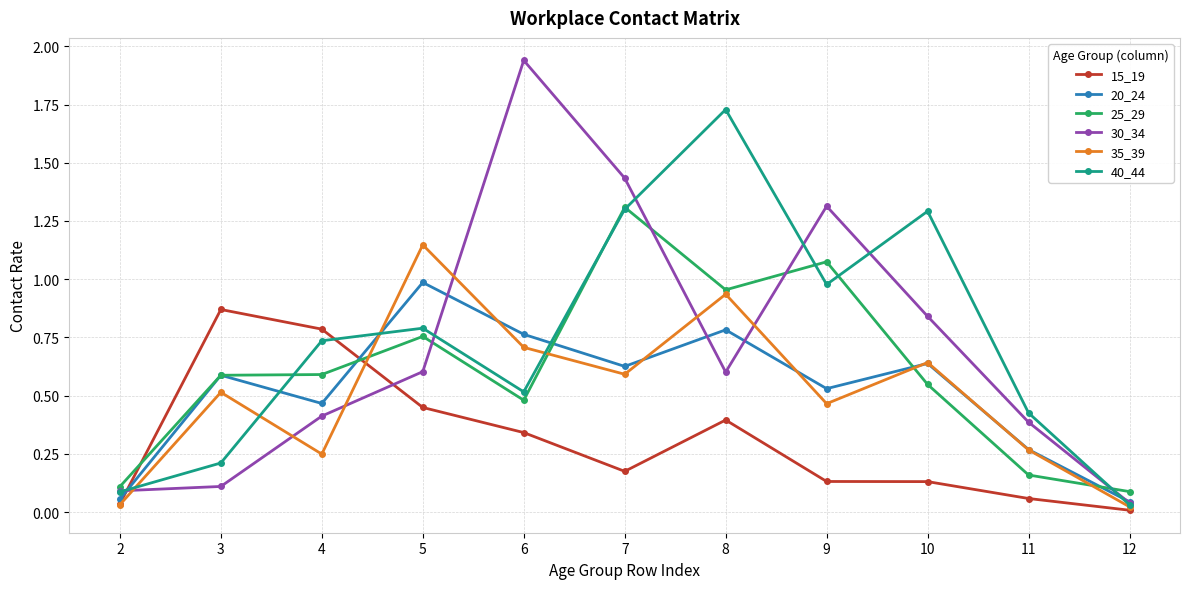

Where is the first local maximum for 35_39?

3